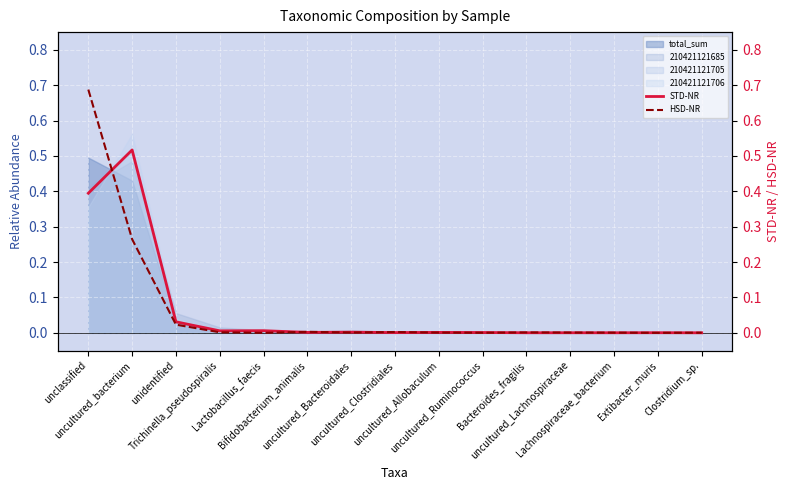

Is it true that HSD-NR equals 0.0 at uncultured_Bacteroidales?

True